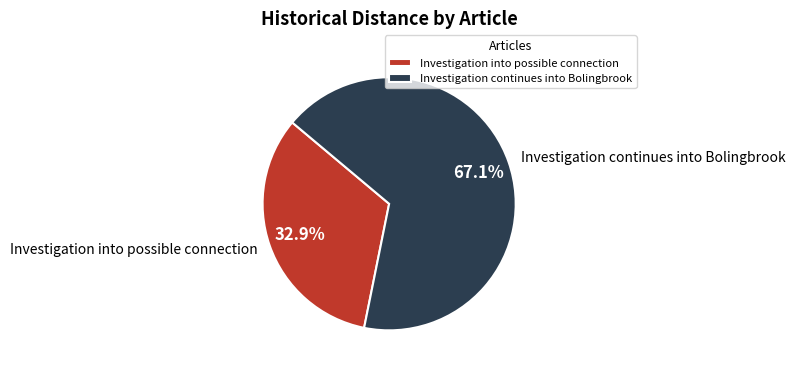

Combined, what portion of the pie is Investigation continues into Bolingbrook and Investigation into possible connection?

100.0%